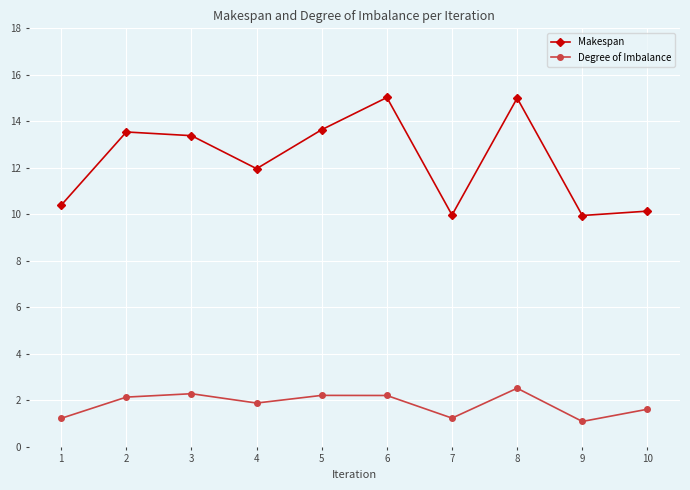

What is the minimum value for Makespan?

9.9